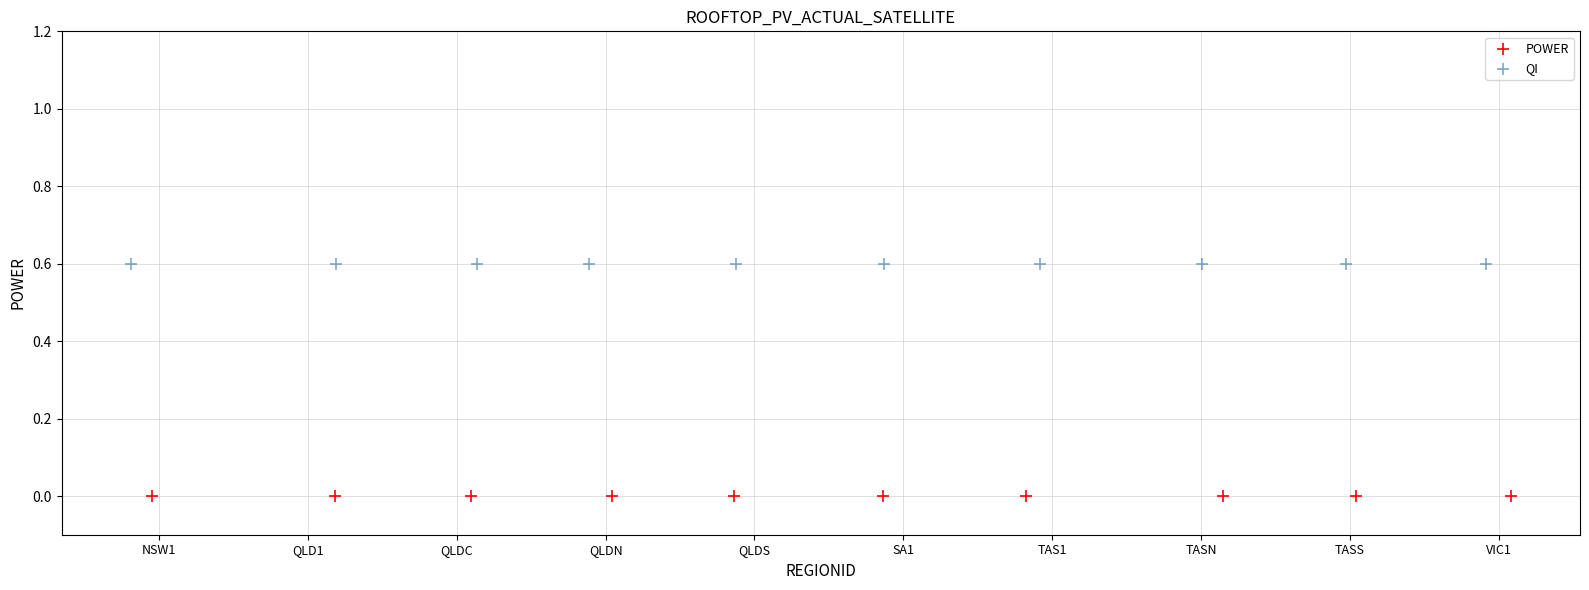

Which series reaches the minimum Y coordinate?

POWER